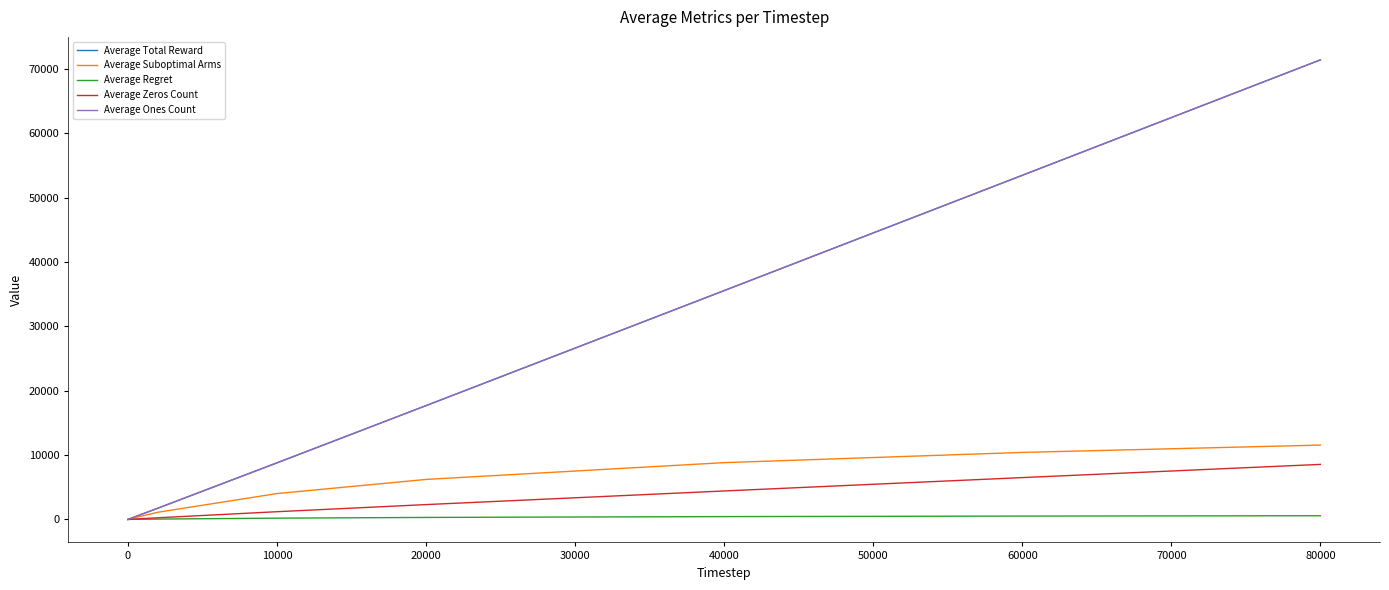

True or false: Average Total Reward and Average Zeros Count cross at least once.

False